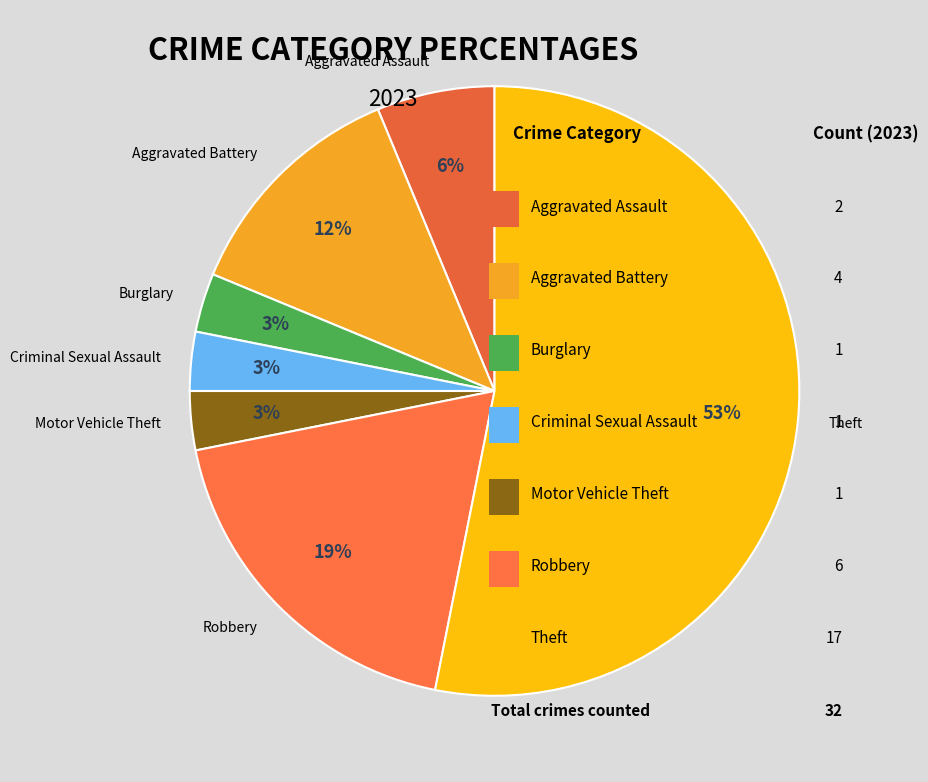

What is the change in value from Criminal Sexual Assault to Theft?

+16